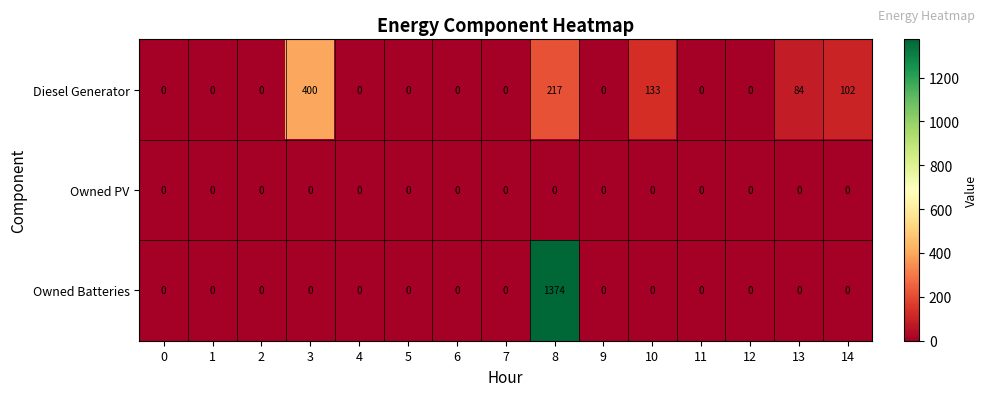

Which series has the widest spread of values?

Owned Batteries